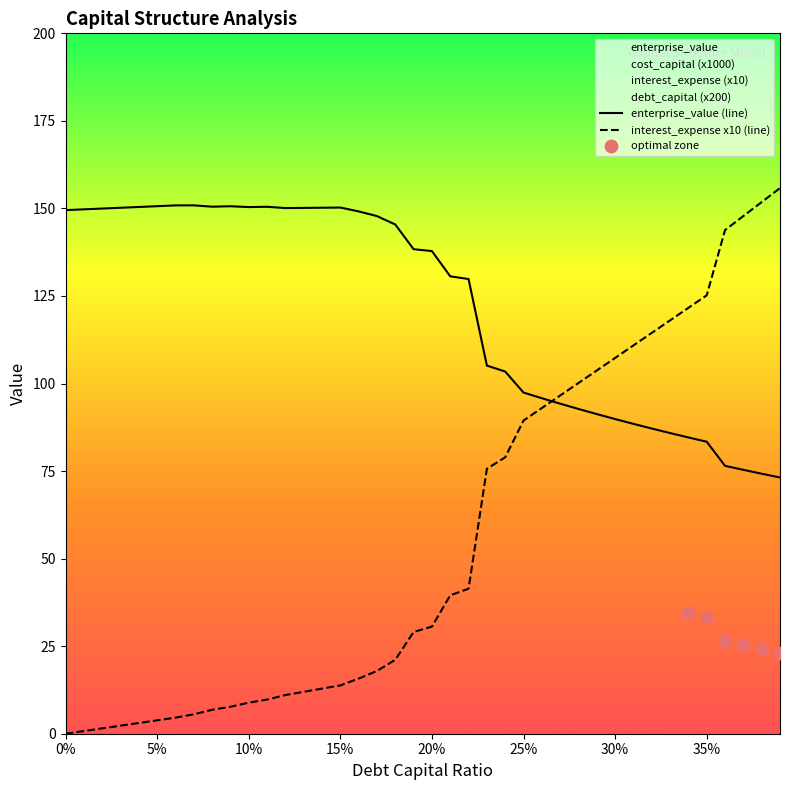

At which category is the sum across all series the highest?

0.39